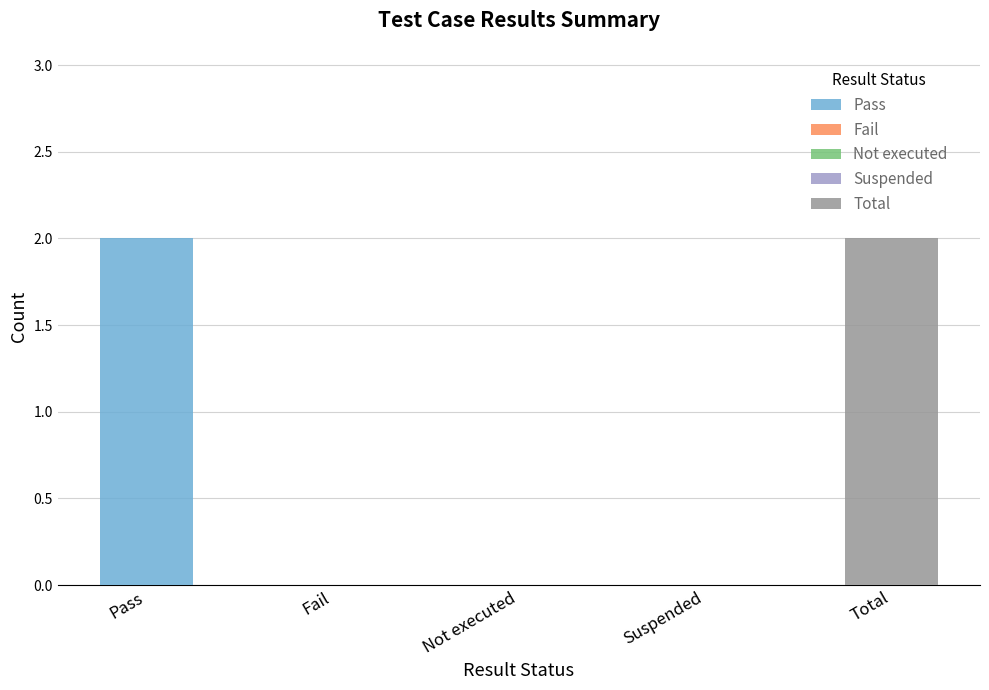

Count the number of categories in the chart.

5